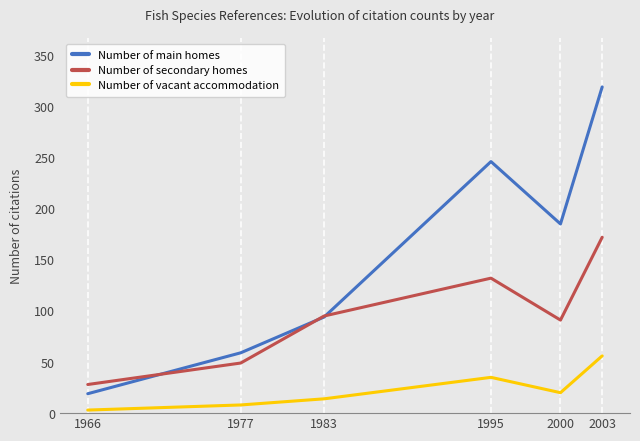

What is the sum of all Number of main homes values?

922